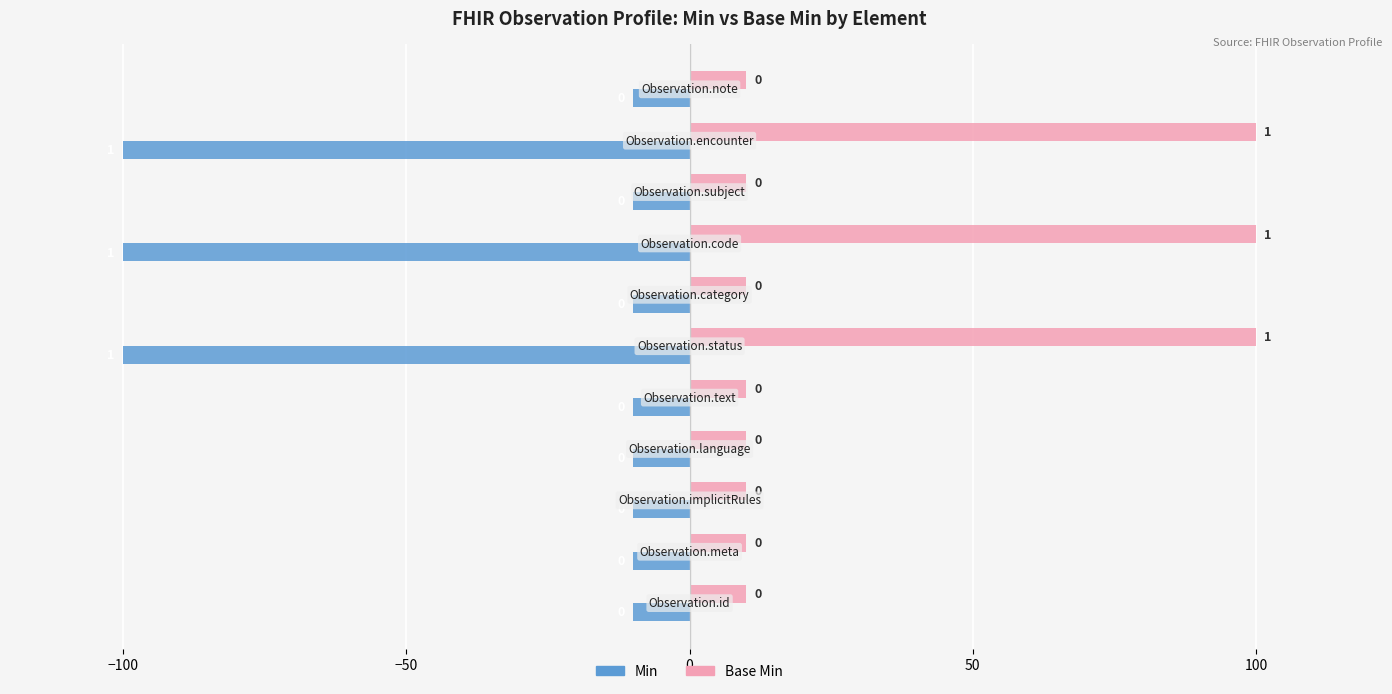

Count the number of categories in the chart.

11